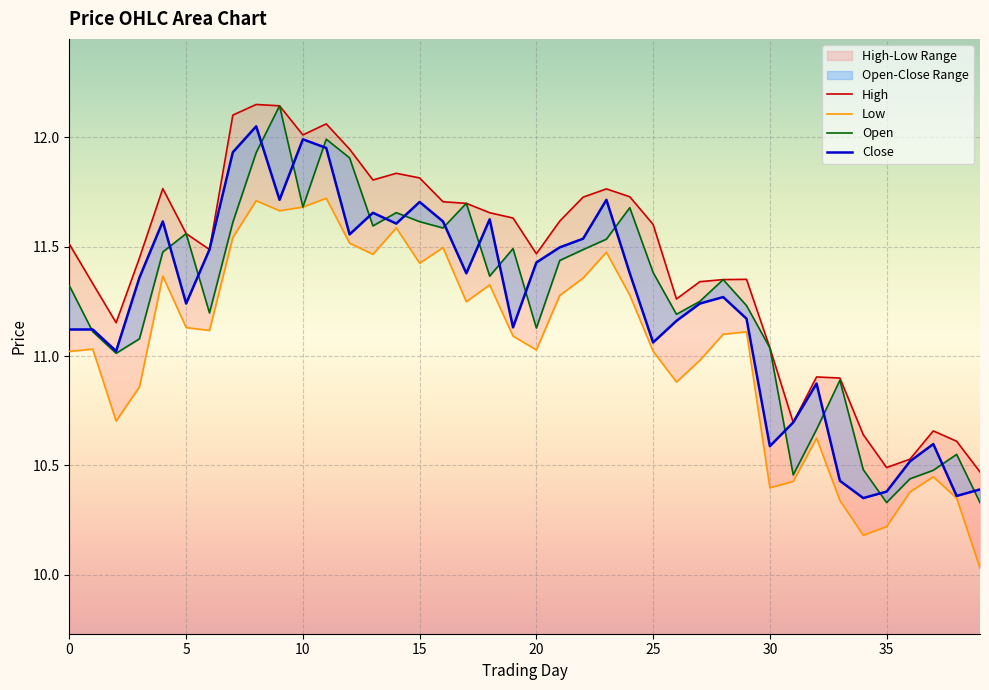

What is the difference between the highest and lowest values at 17?

0.5